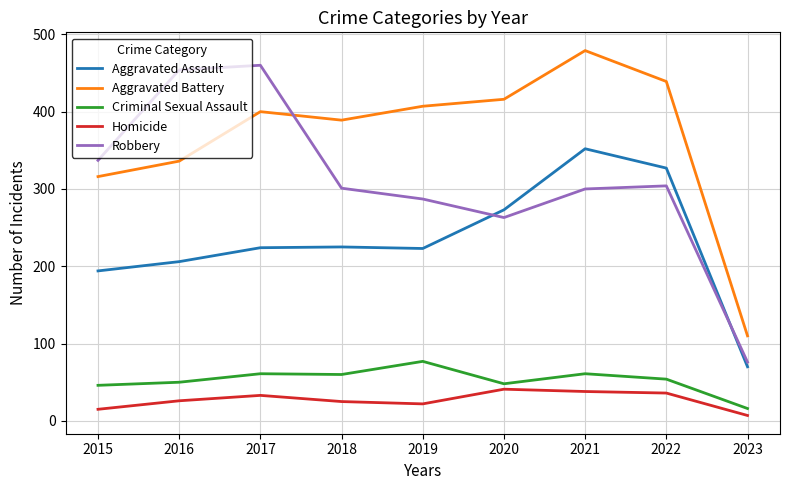

How many lines are shown in the chart?

5